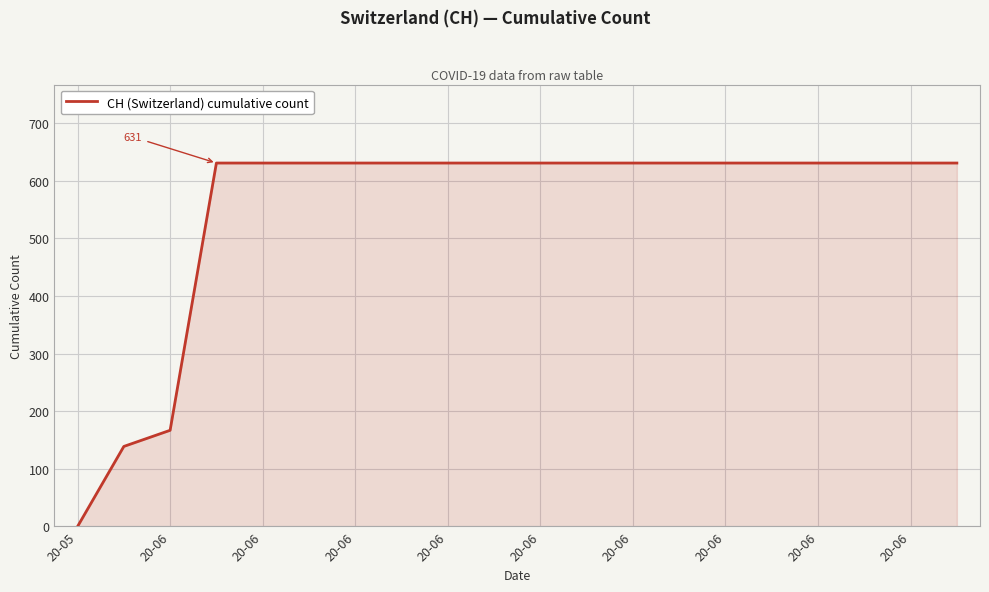

How many distinct data groups are displayed?

1